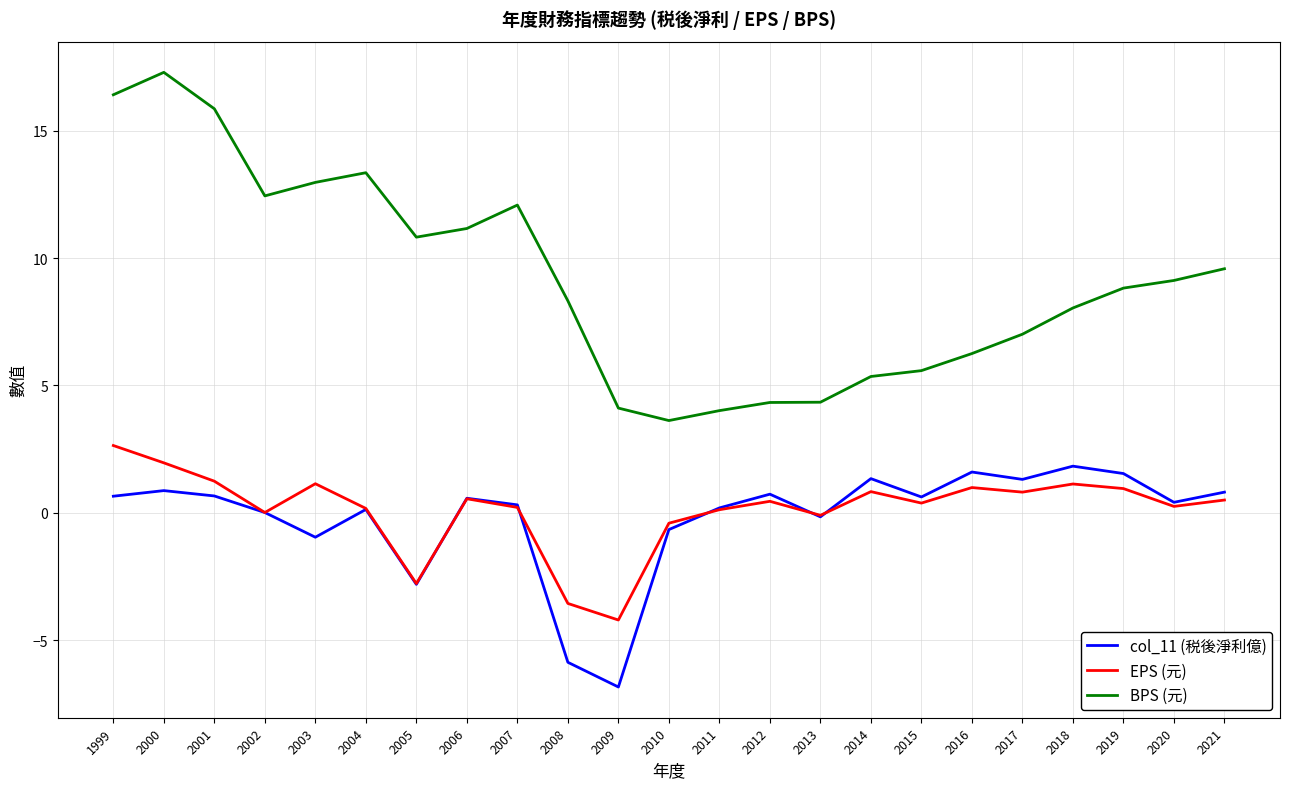

Which series has the widest spread of values?

BPS (元)